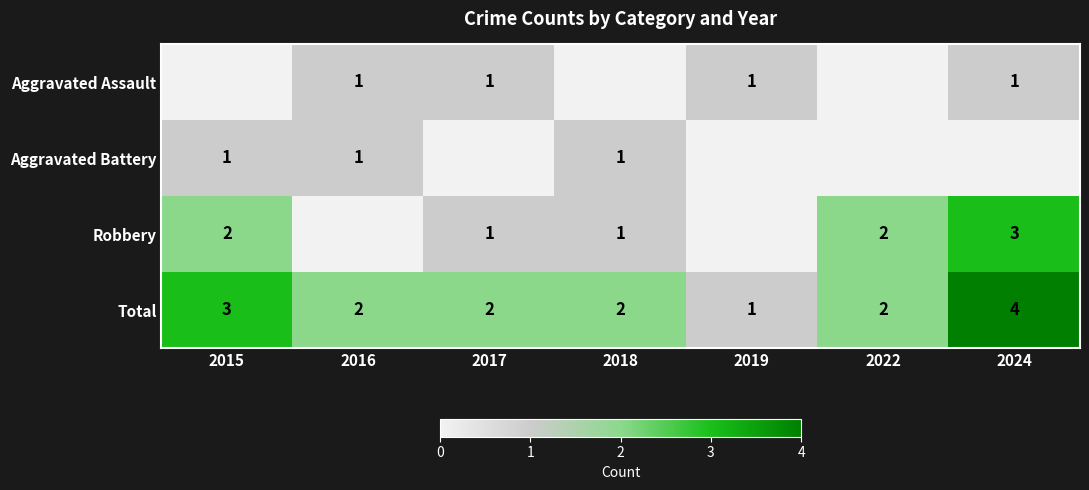

What is the difference between the maximum and minimum values in the Total series?

3